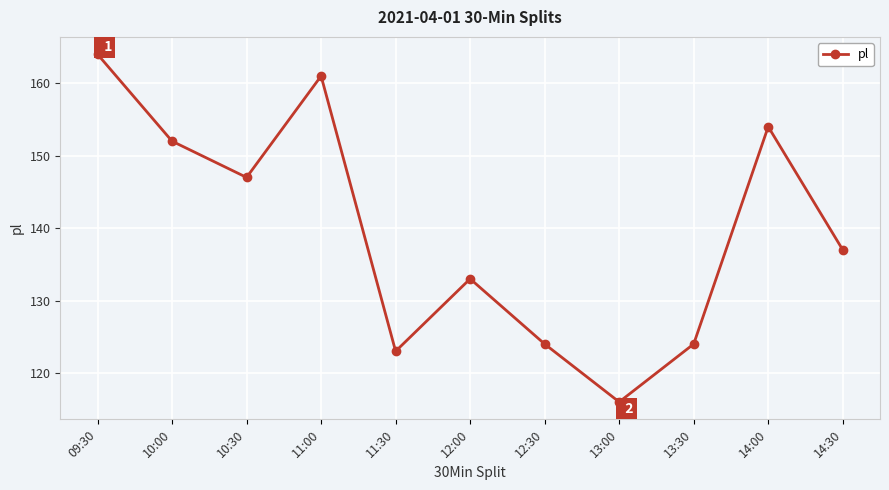

Where does the data first go above 137?

09:30